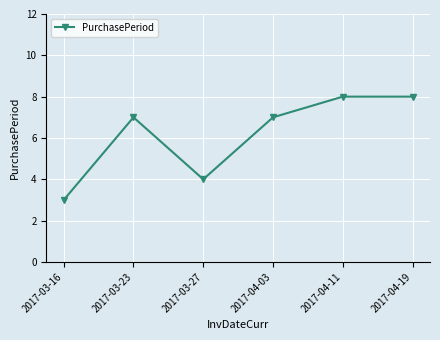

The value at 2017-04-19 is 11. True or false?

False